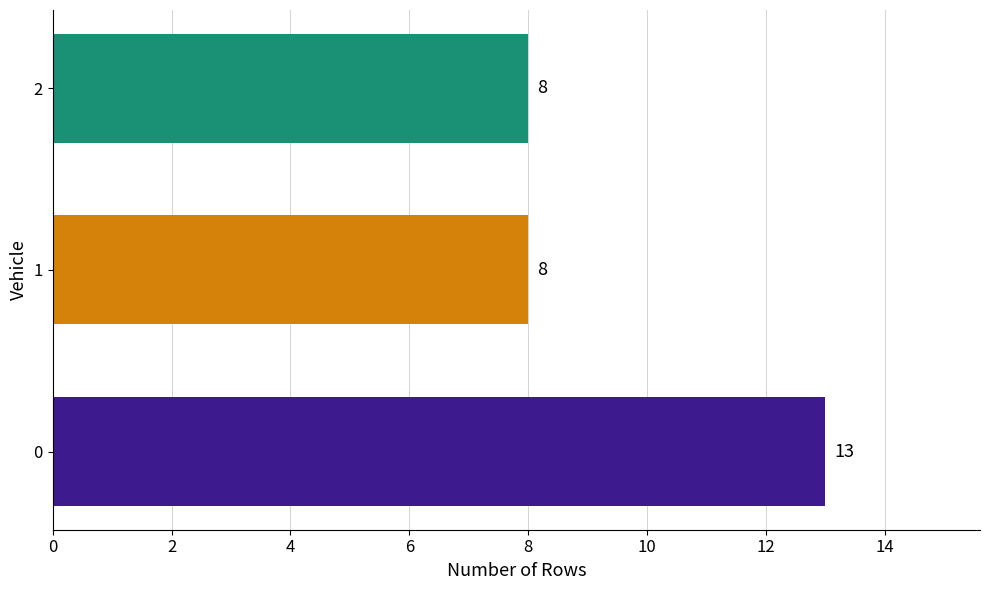

What value does the data have at 2?

8